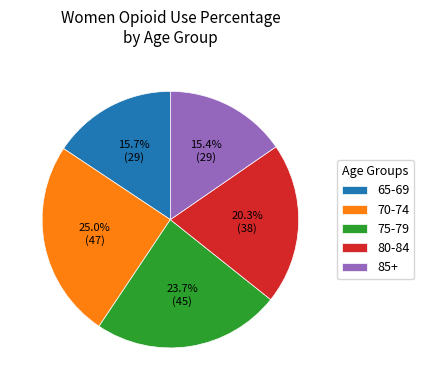

Does any single category account for the majority?

No